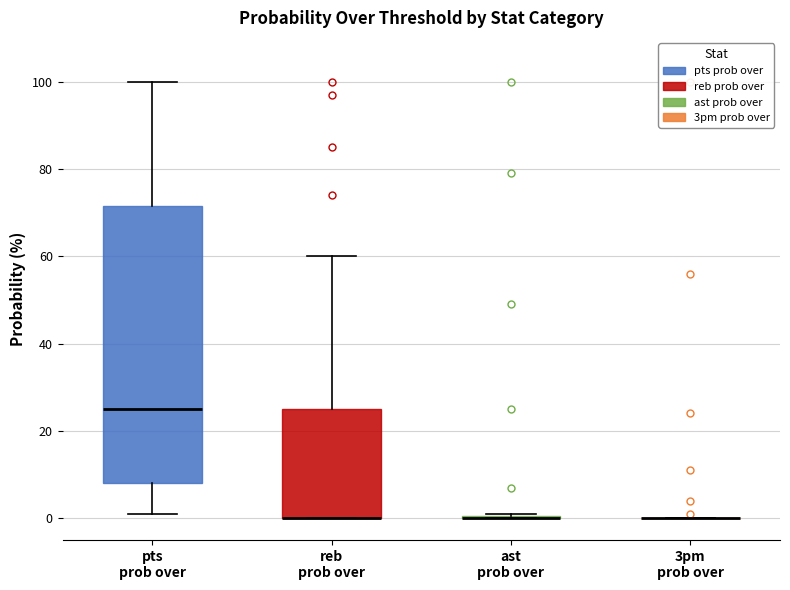

Comparing the boxes themselves (not the whiskers), which one is the tallest?

pts prob over